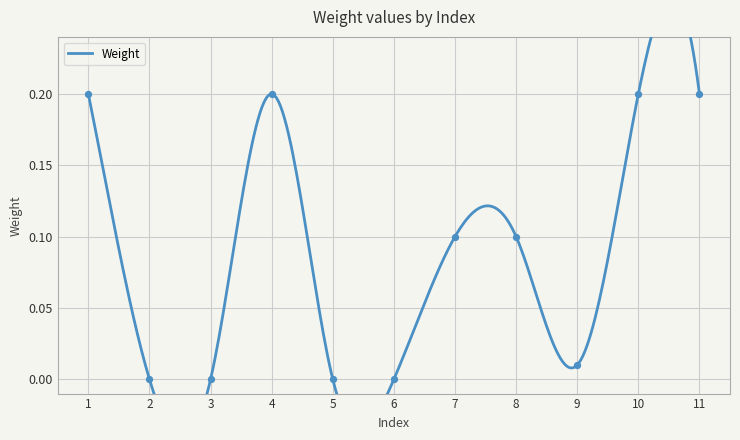

What is the change in value from 1 to 5?

-0.2